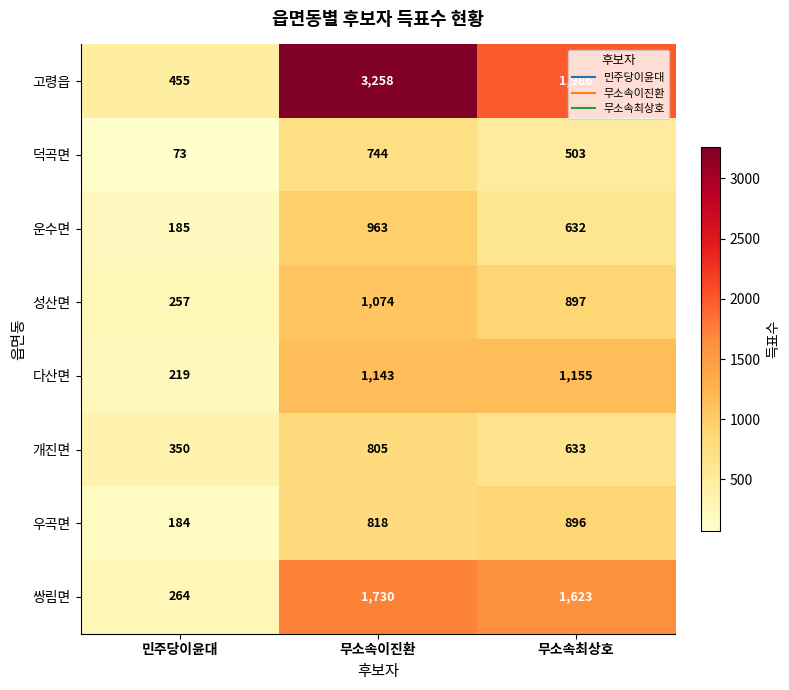

How many distinct data groups are displayed?

8